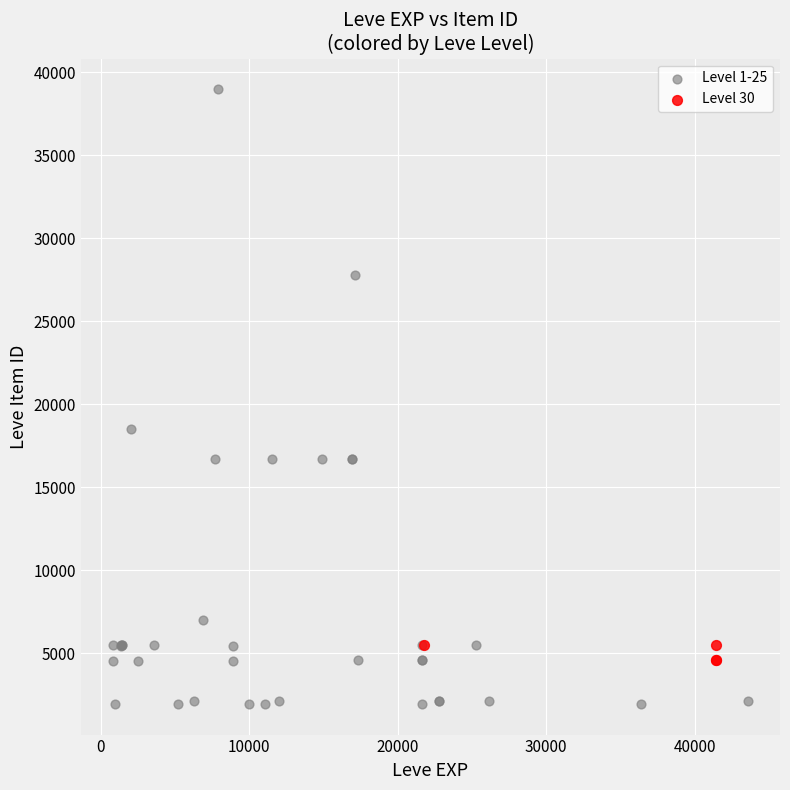

Which series contains the highest Y value?

Level 1-25